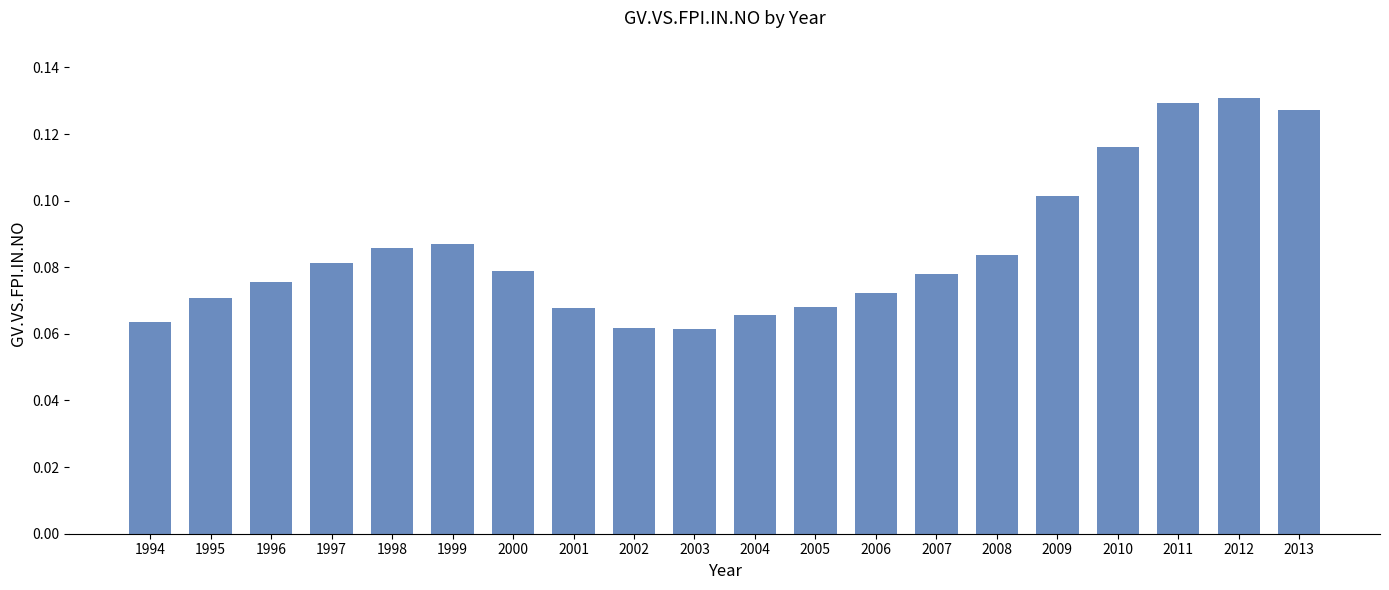

Which has a higher value, 1996 or 2012?

2012